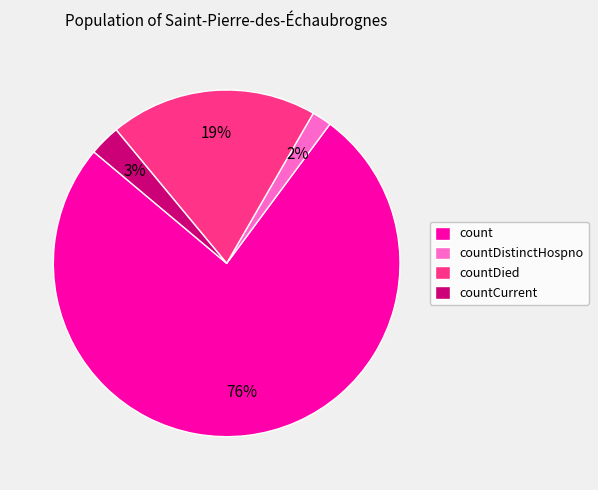

Rank the categories by value from highest to lowest.

count, countDied, countCurrent, countDistinctHospno